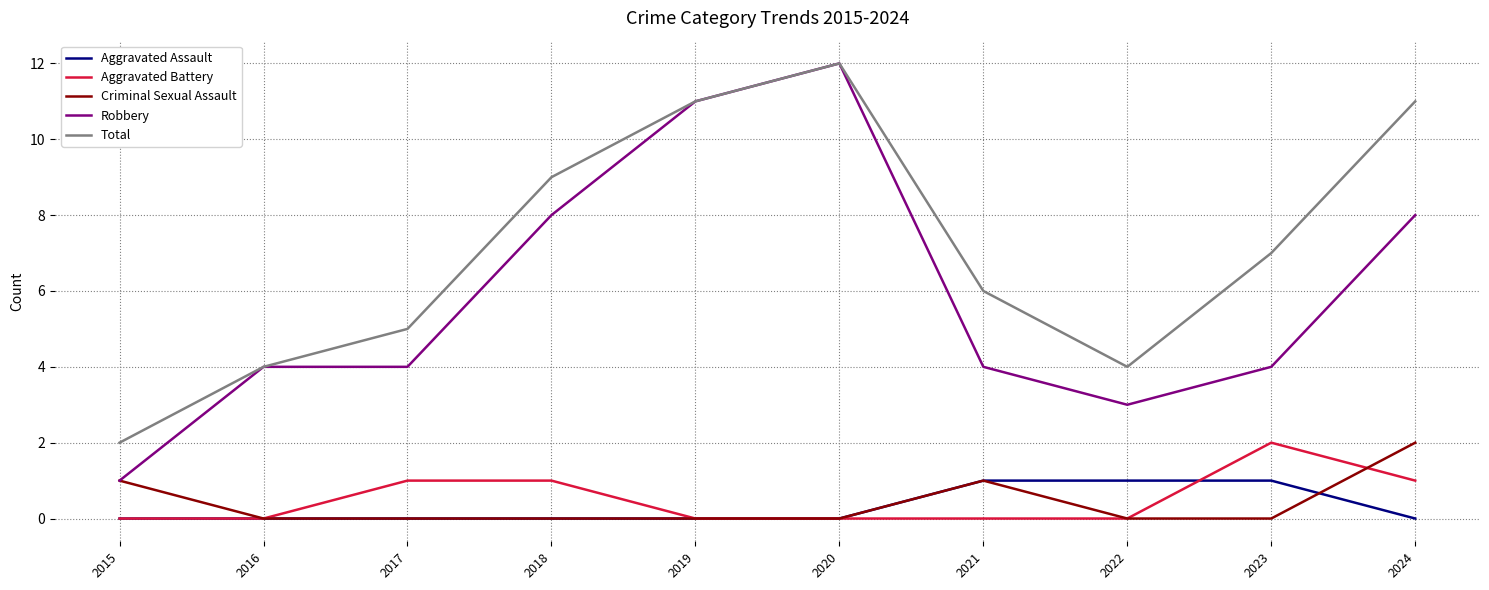

Is the value of Criminal Sexual Assault at 2022 greater than the value of Robbery at 2020?

No